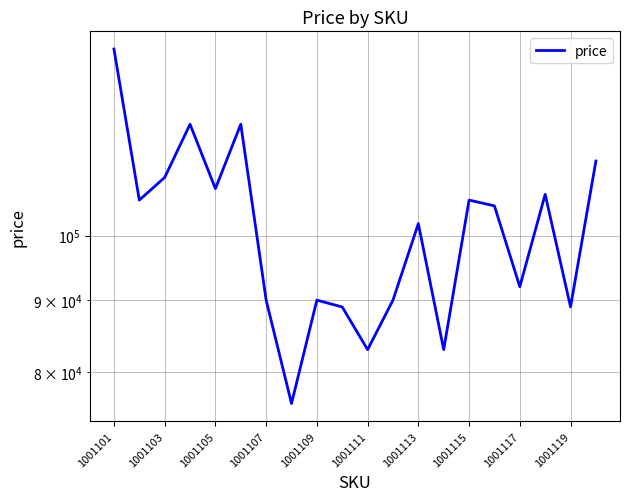

What is the difference between the maximum and second lowest values?

52700